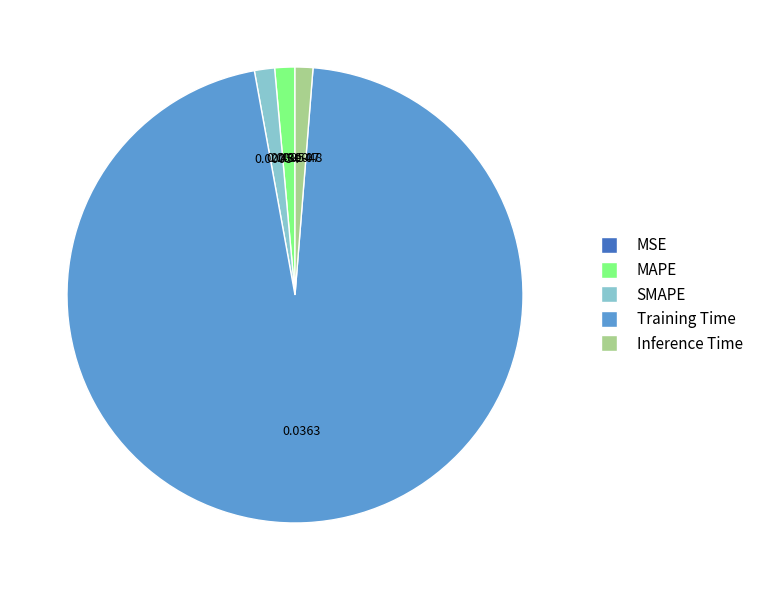

Which category has the biggest portion of the pie?

Training Time